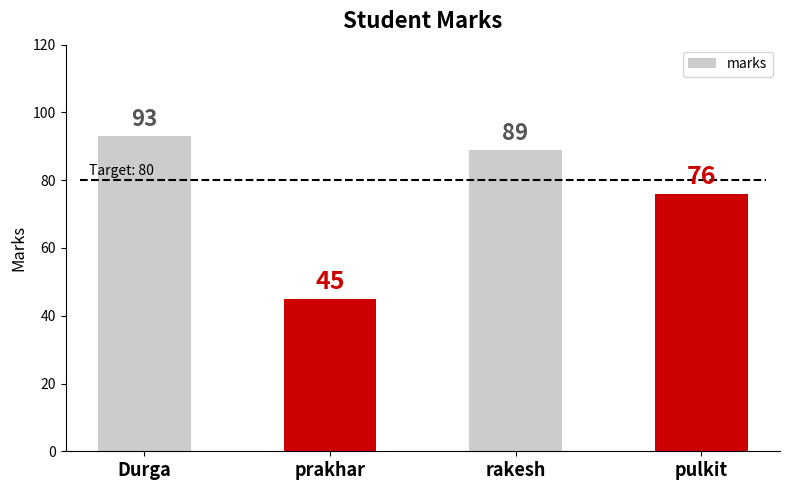

How many data points does each series have?

4